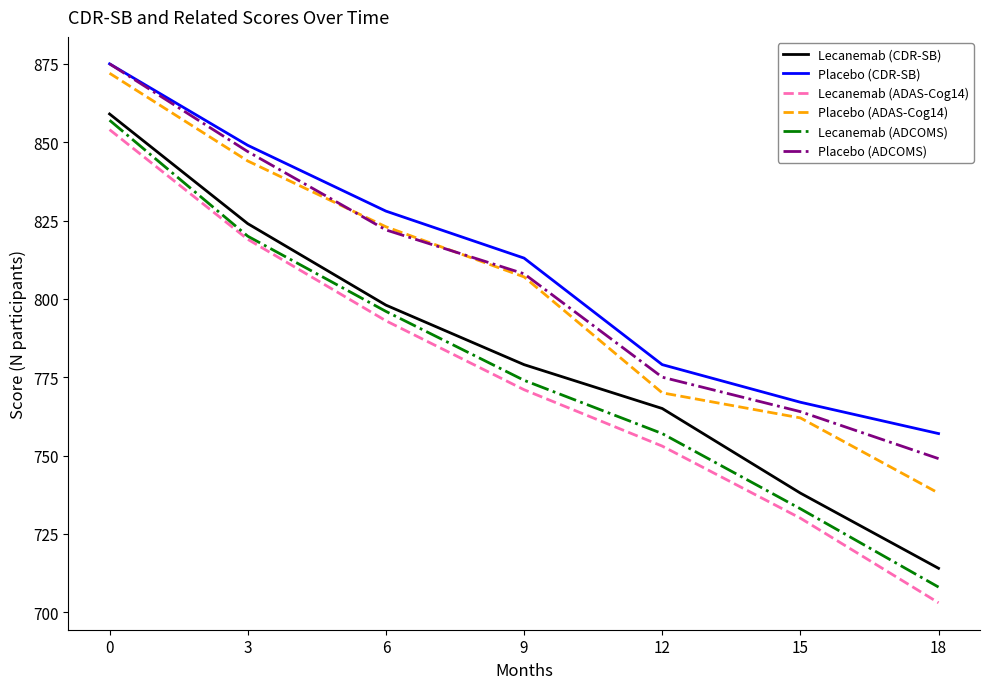

What is the maximum value shown in the chart?

875